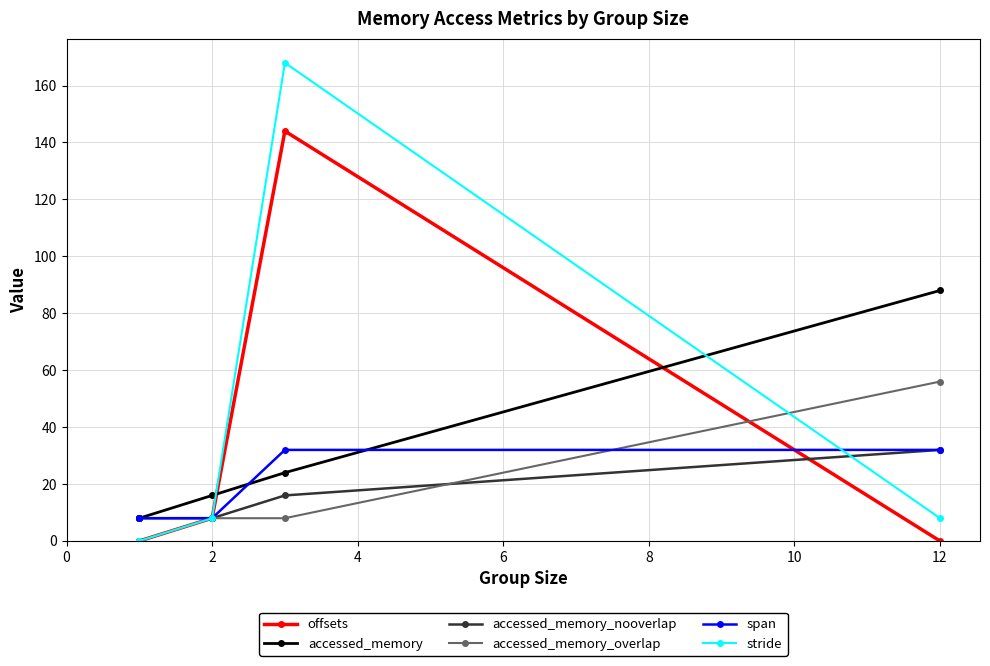

How many lines are shown in the chart?

6